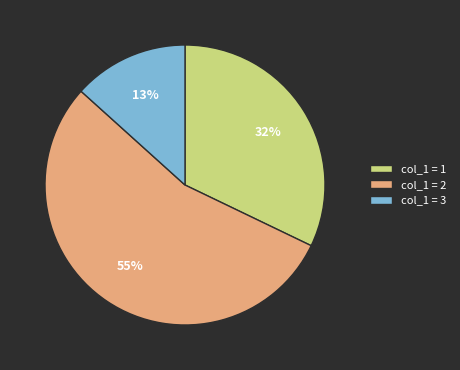

To the nearest percent, what portion does col_1 = 1 represent?

32%